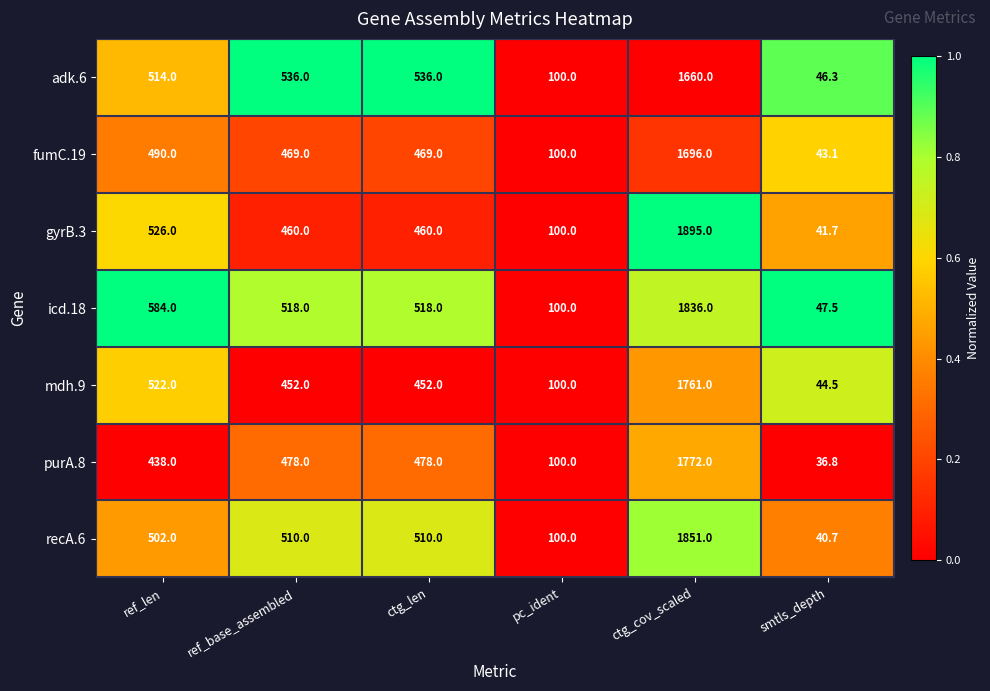

At which category is the sum across all series the highest?

ctg_cov_scaled